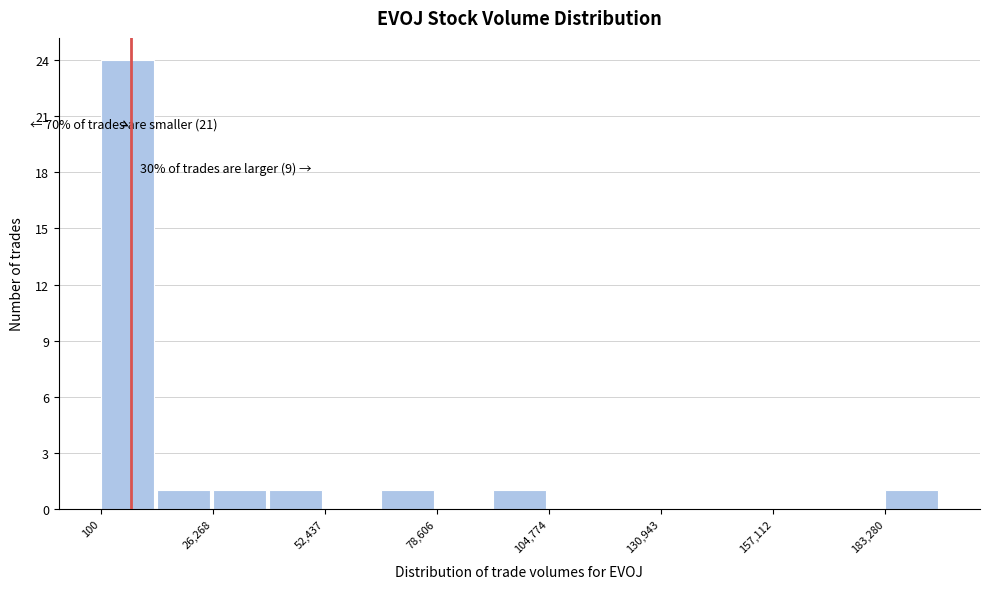

Read against the x-axis, roughly where is the centre of the tallest bar?

5000